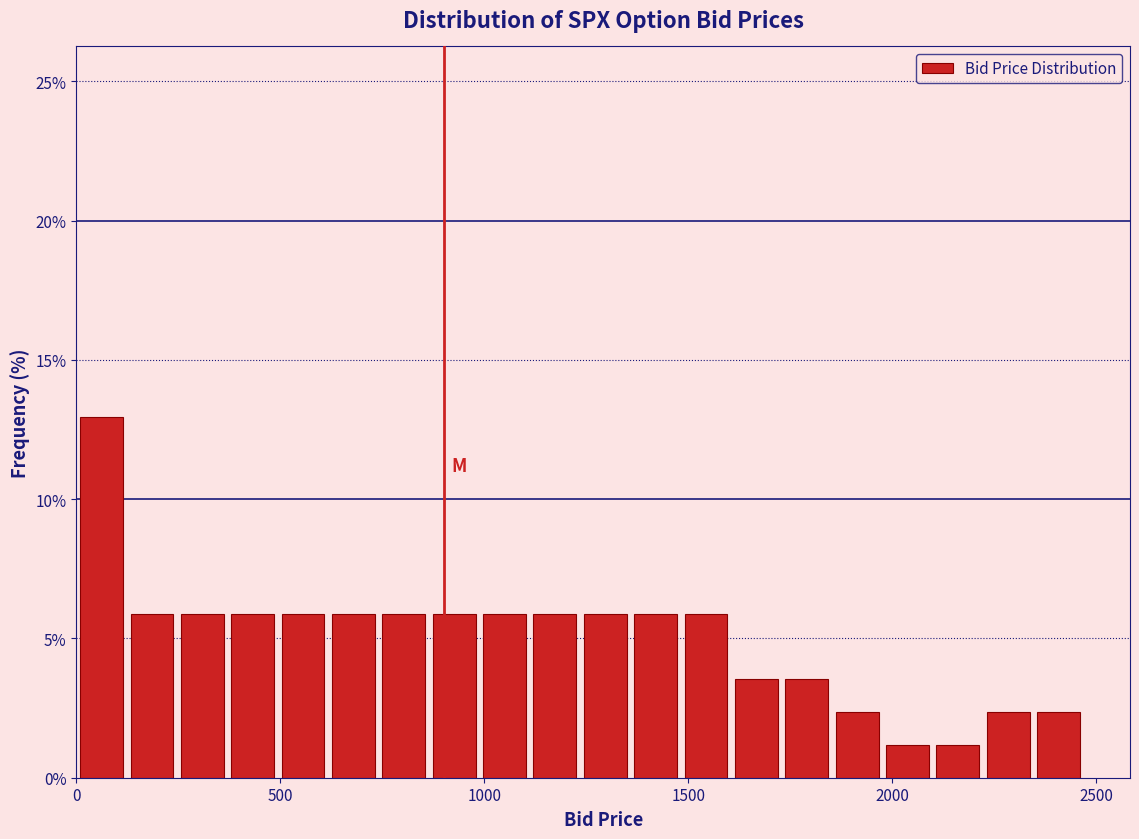

Read against the x-axis, roughly where is the centre of the tallest bar?

50